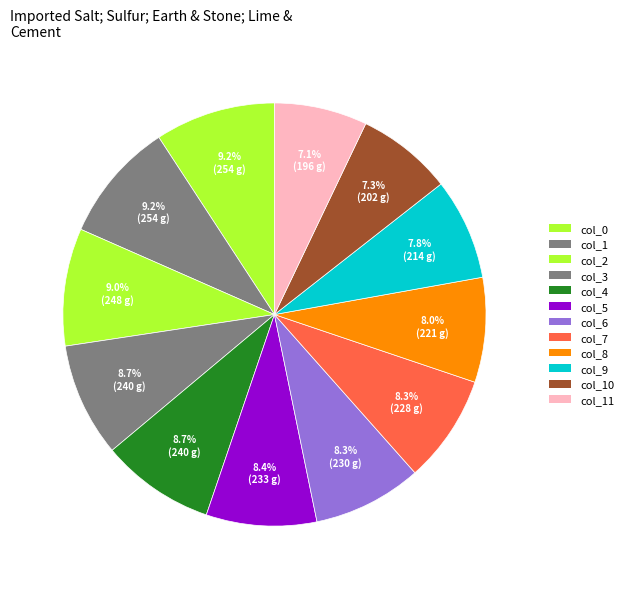

How many slices are in this pie chart?

12